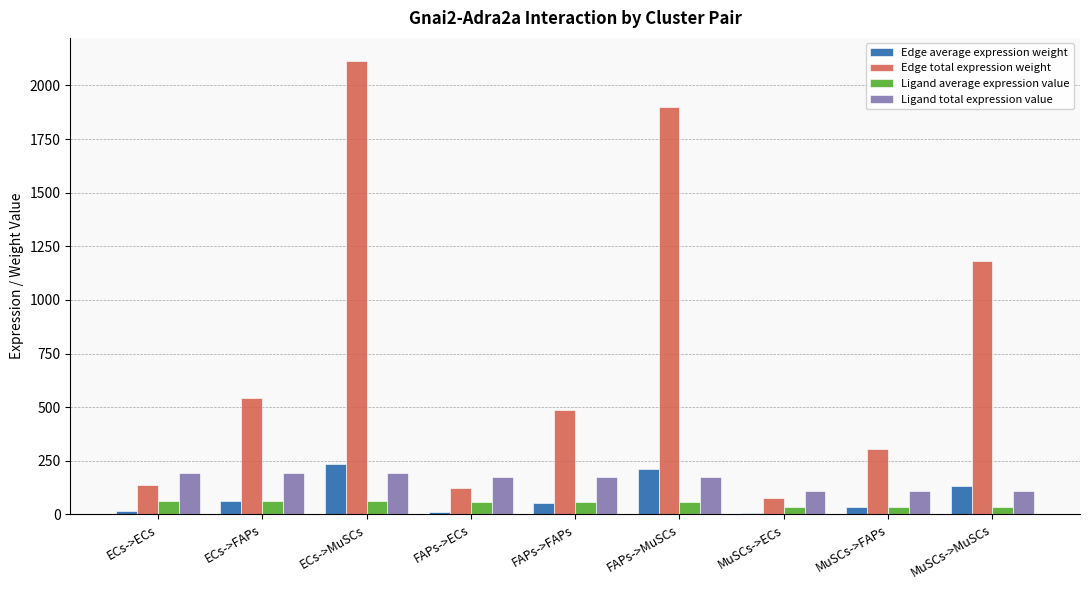

The value of Edge total expression weight at MuSCs->ECs is 76.4. True or false?

True